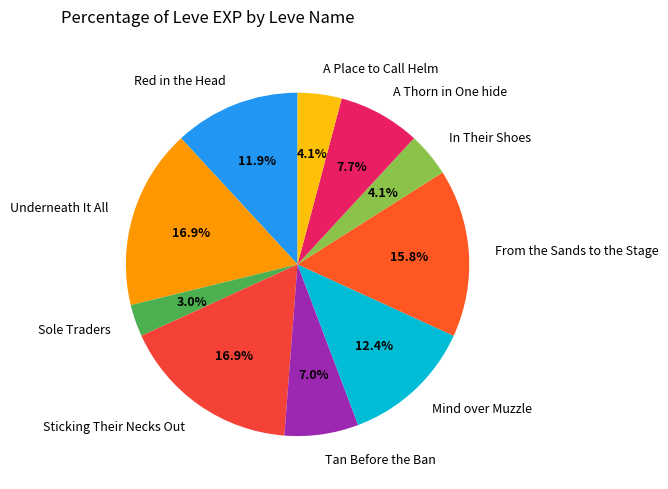

Which category has the smallest portion of the pie?

Sole Traders